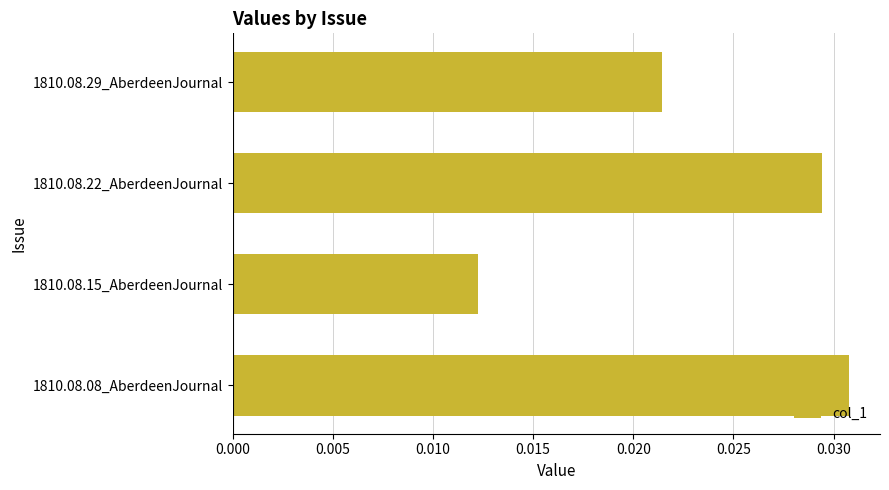

Where is the data nearest to the value 0?

1810.08.15_AberdeenJournal